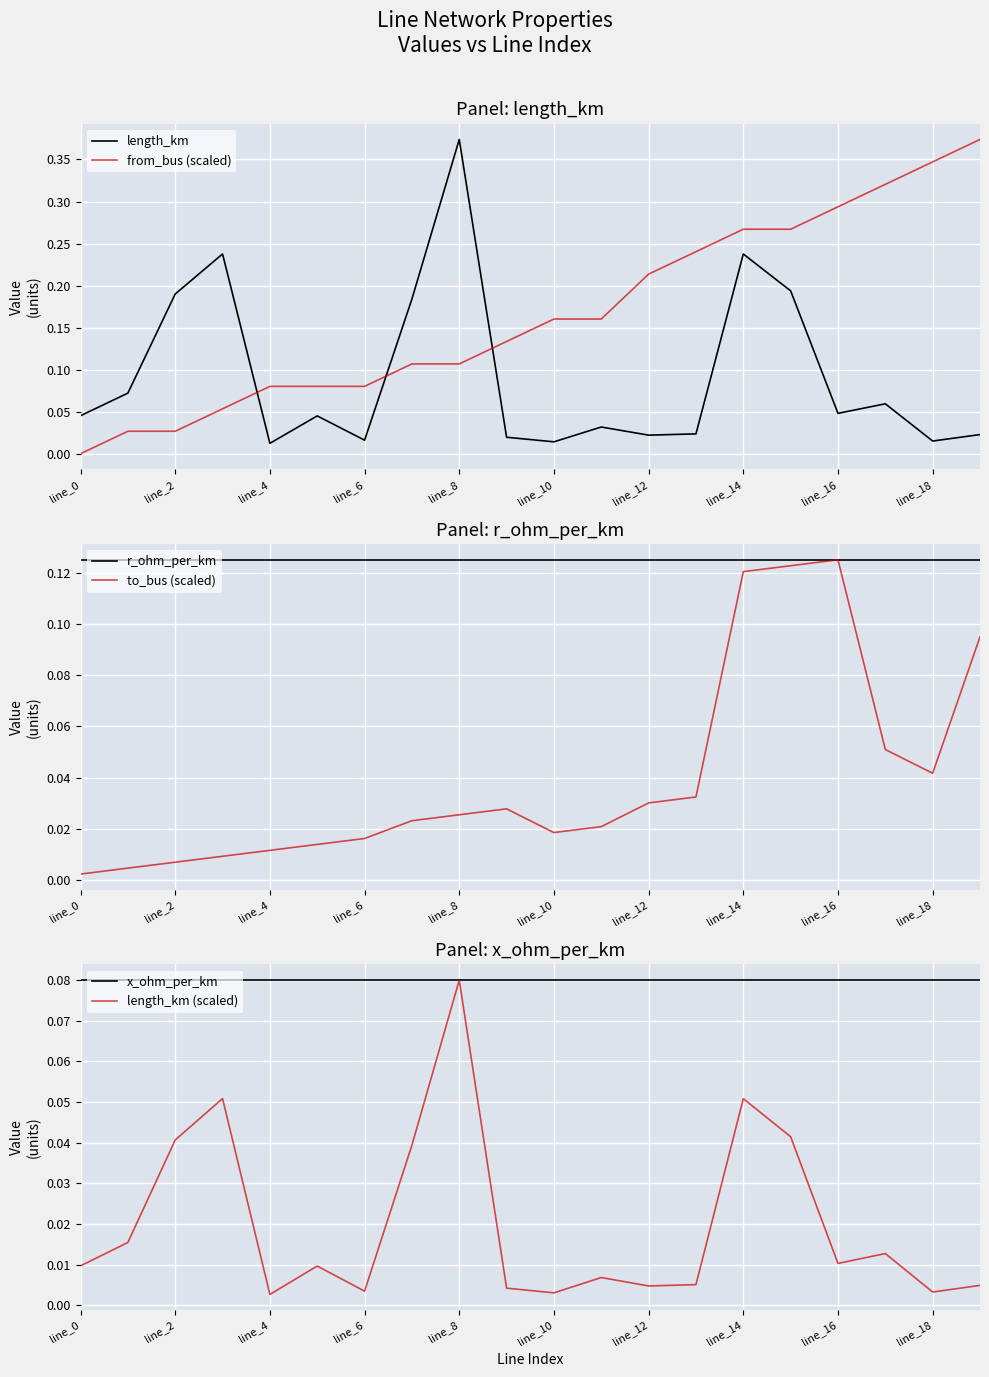

What are all the series names shown in the legend?

length_km, from_bus (scaled), r_ohm_per_km, to_bus (scaled), x_ohm_per_km, length_km (scaled)